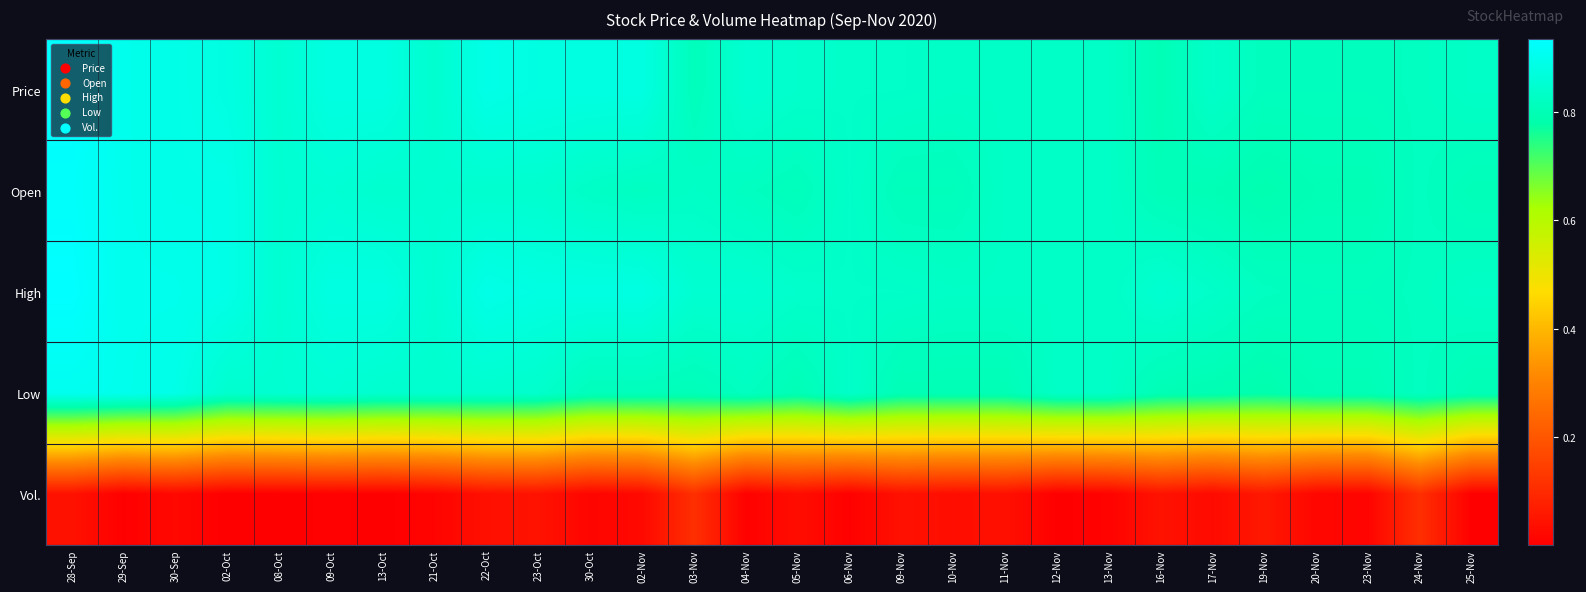

What is the spread (max minus min) of values at 04-Nov?

0.8